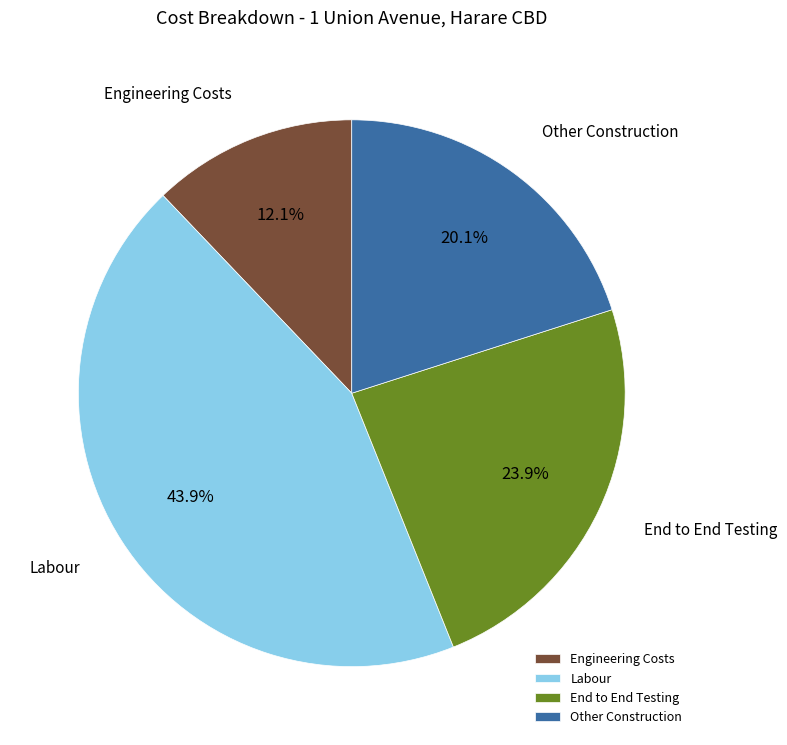

Which slice is the largest?

Labour